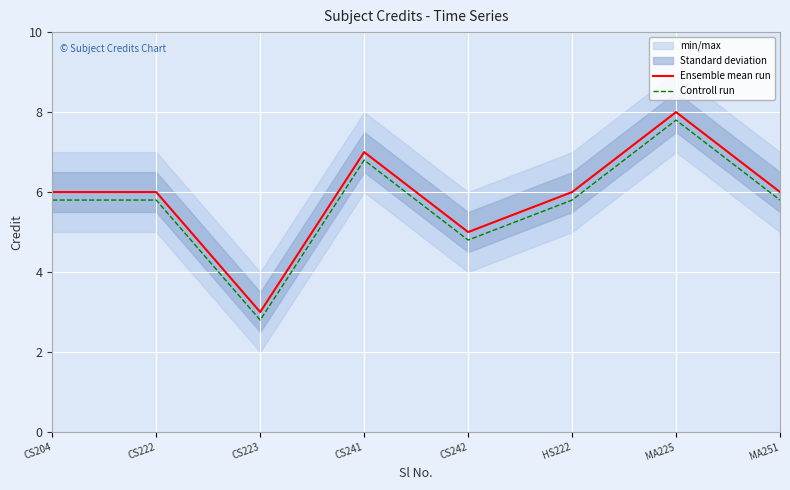

What is the difference between the second highest and minimum values in the Controll run series?

4.0